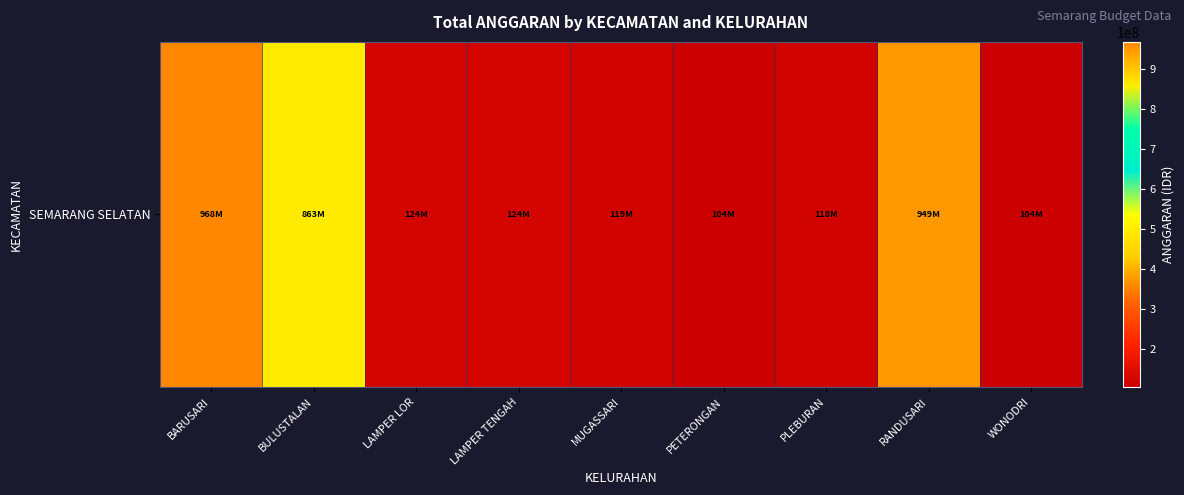

Rank the categories by value from highest to lowest.

BARUSARI, RANDUSARI, BULUSTALAN, LAMPER LOR, LAMPER TENGAH, MUGASSARI, PLEBURAN, PETERONGAN, WONODRI